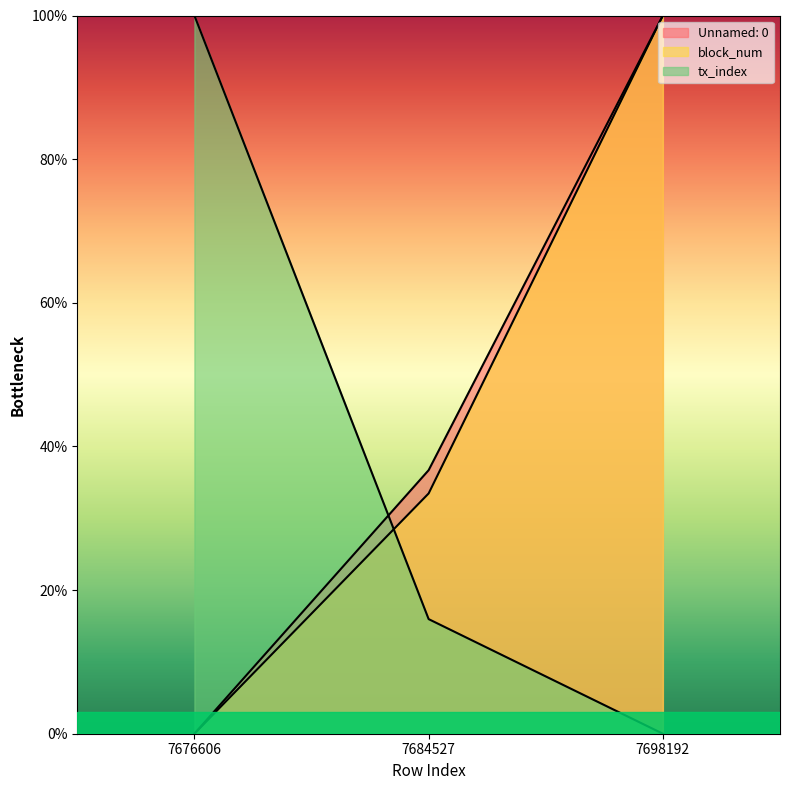

The value of block_num at 7676606 is 0.0. True or false?

True